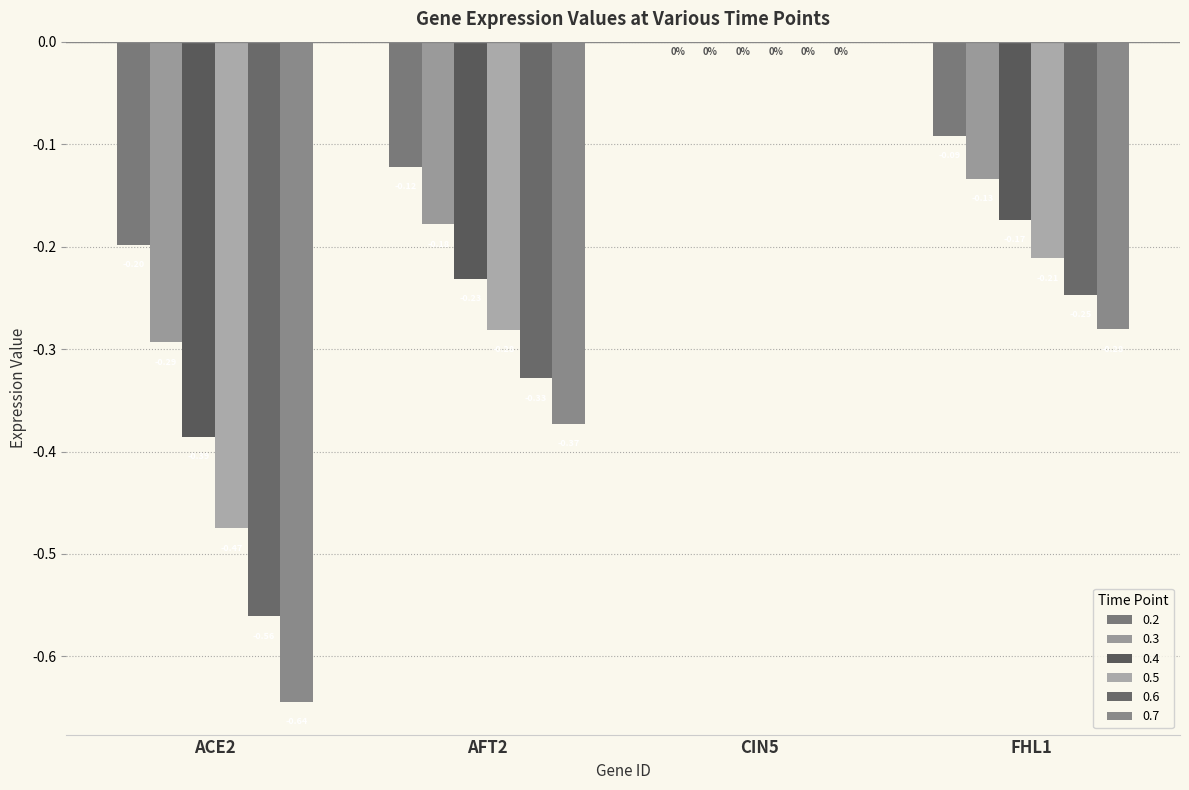

Are the bars grouped side by side (vs. stacked)?

Yes